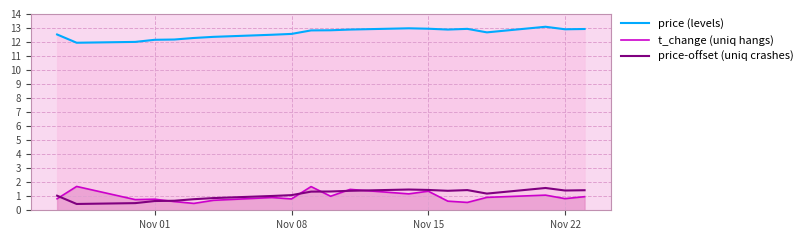

In price (levels), how many points are lower than both neighbors (excluding endpoints)?

4